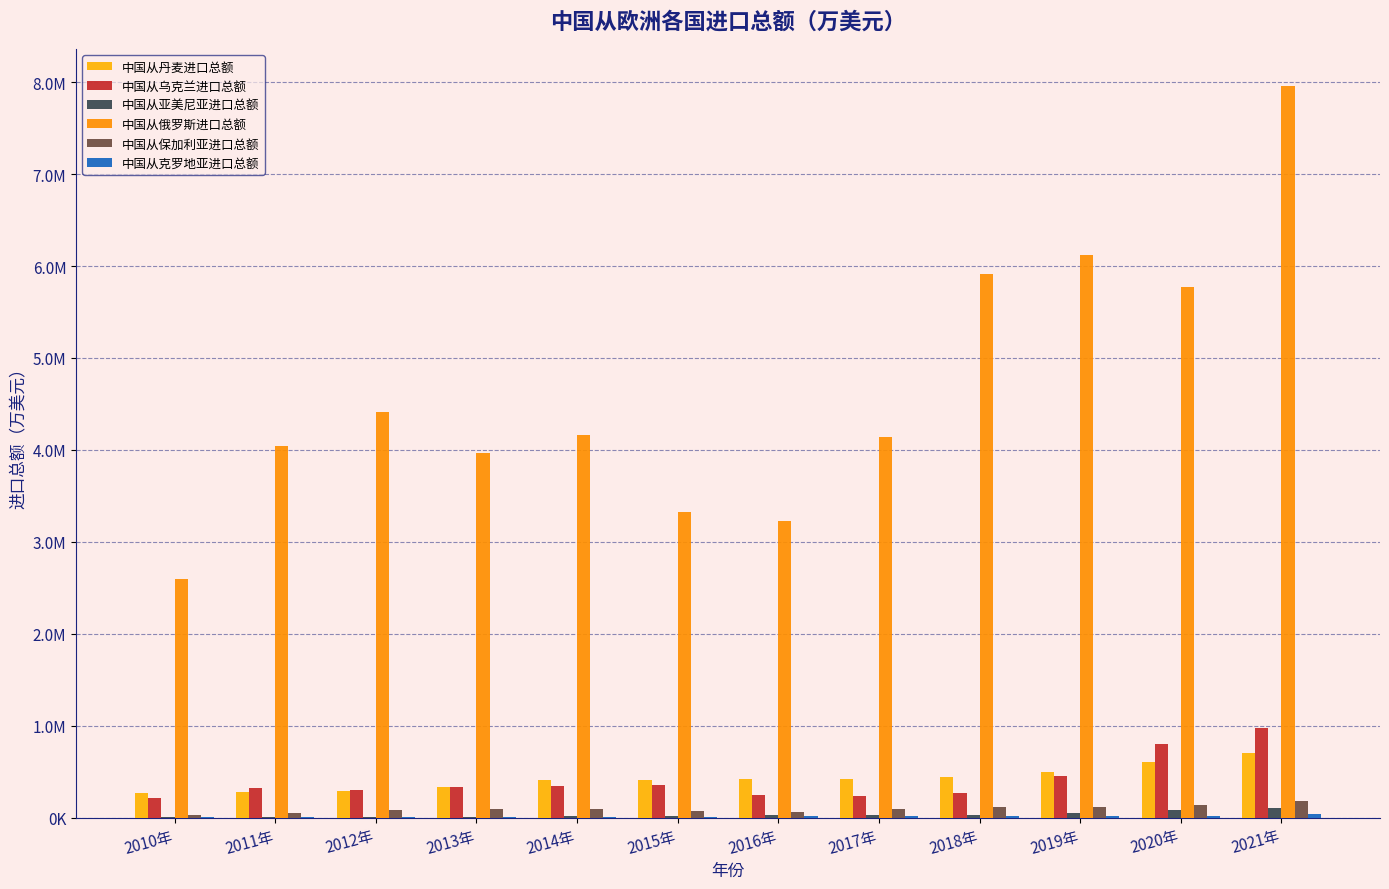

Are the bars horizontal?

No